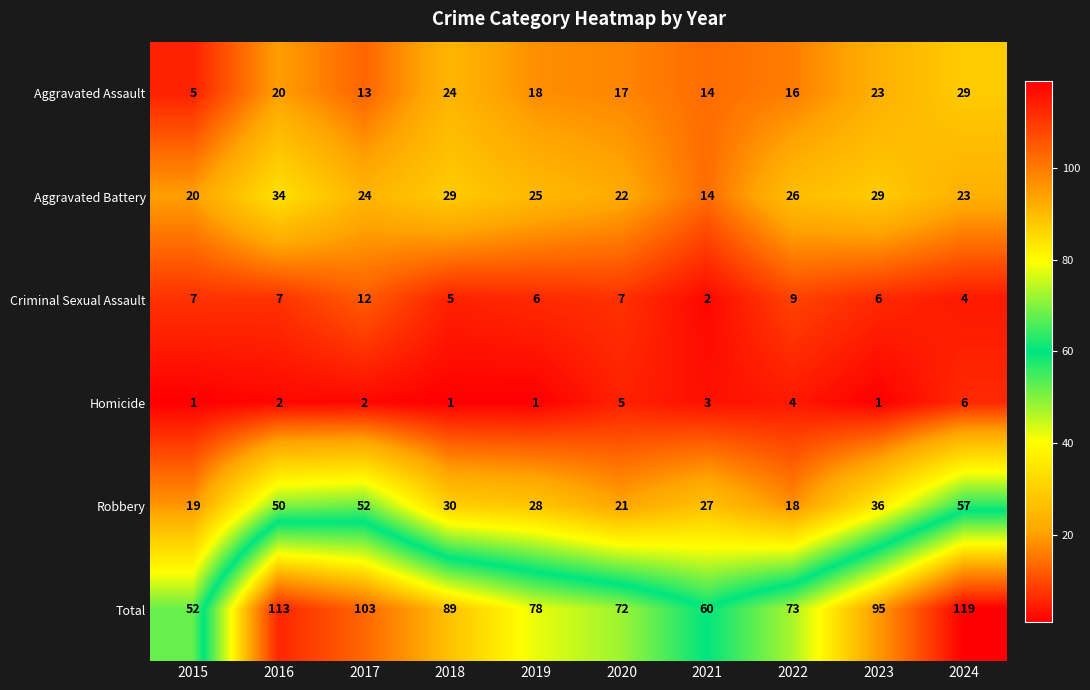

True or false: Total has a value of 113 at 2016.

True